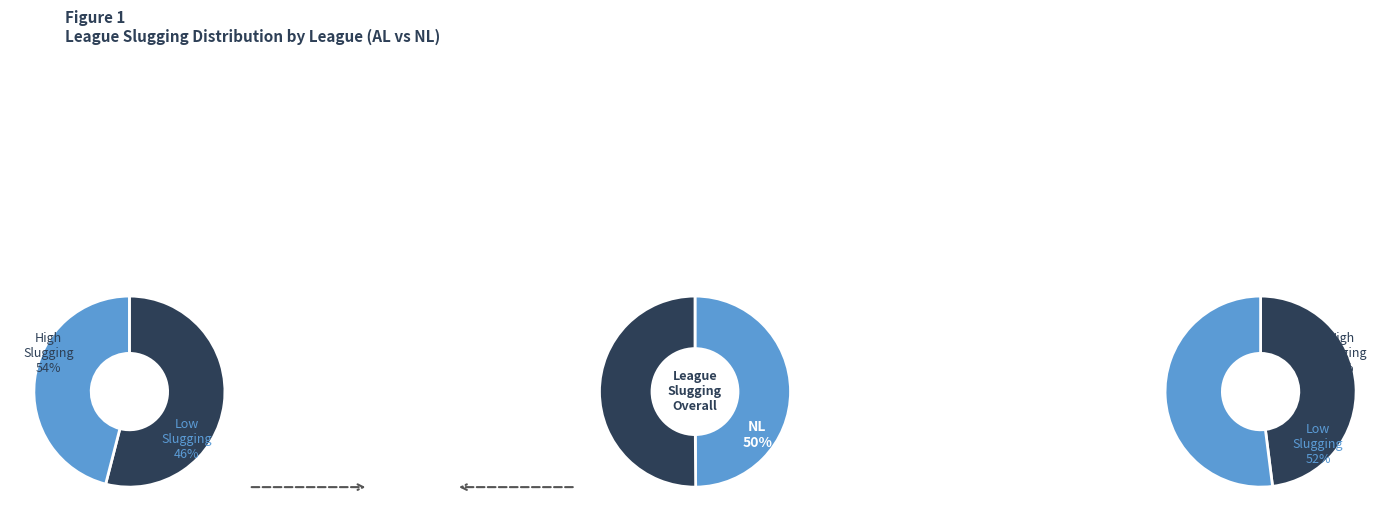

How many slices are in this pie chart?

2